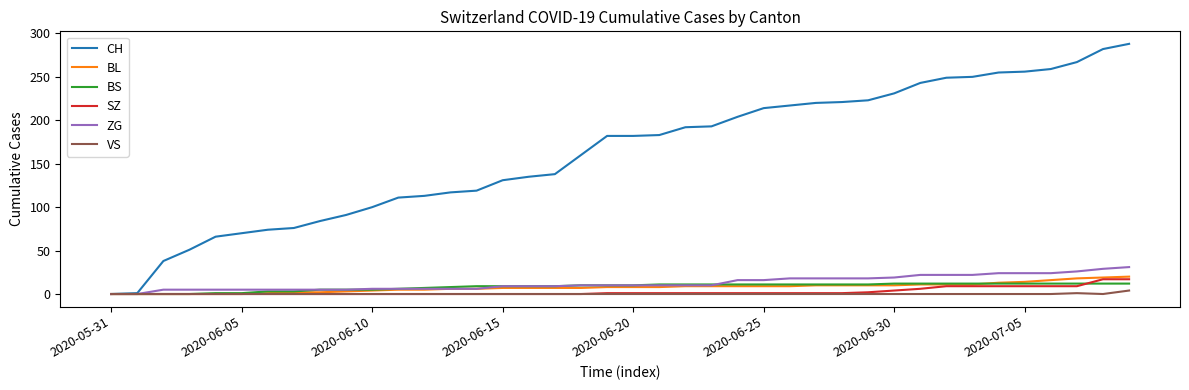

Which series has the largest total across all categories?

CH